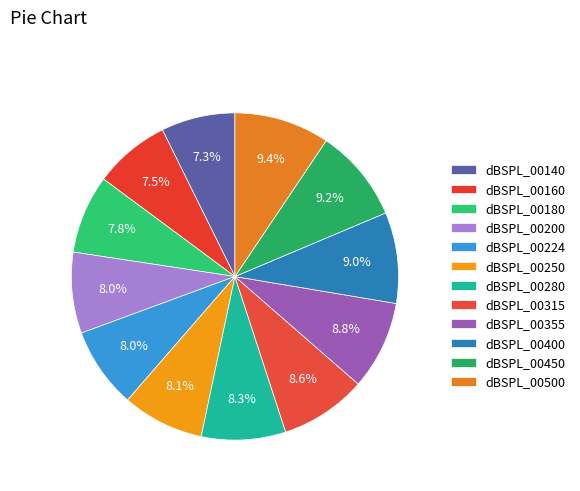

Count the number of slices in the pie.

12